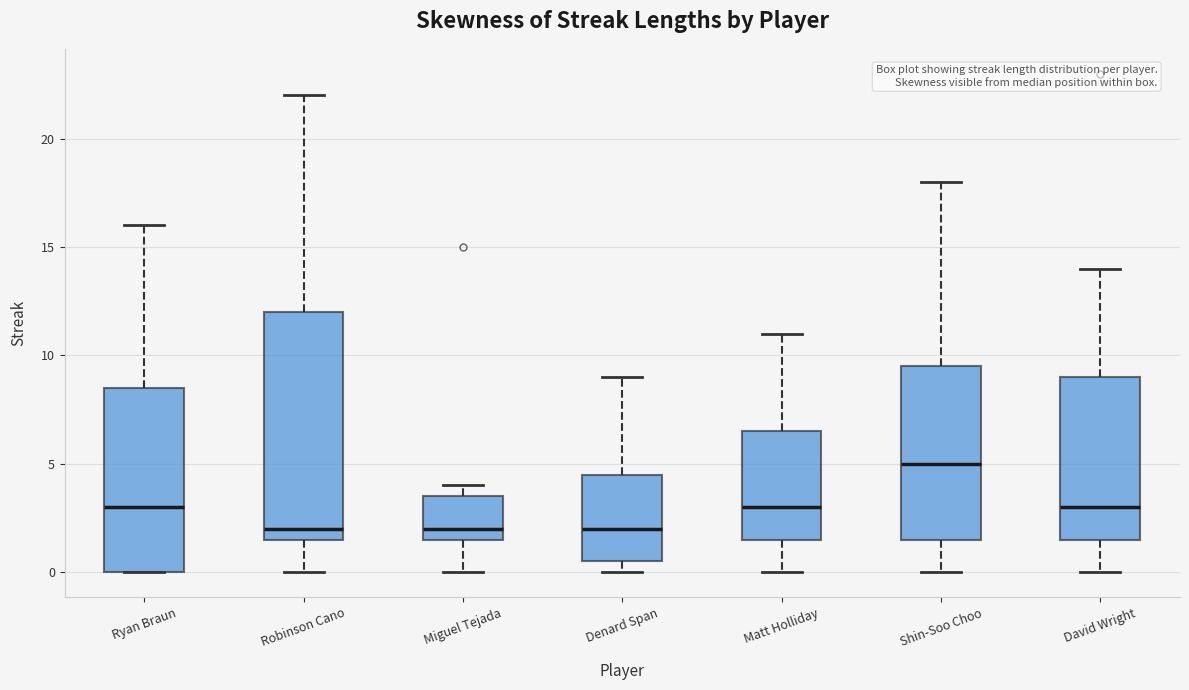

Which box is the tallest, from its lower edge to its upper edge?

Robinson Cano